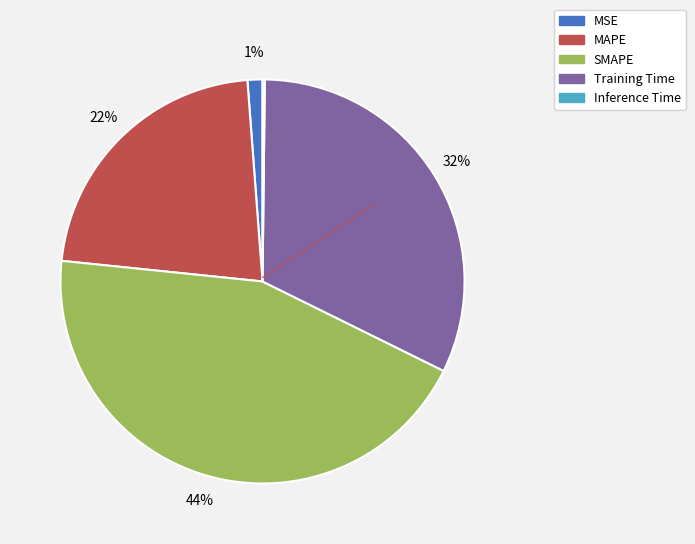

True or false: Training Time accounts for 38% of the total.

False